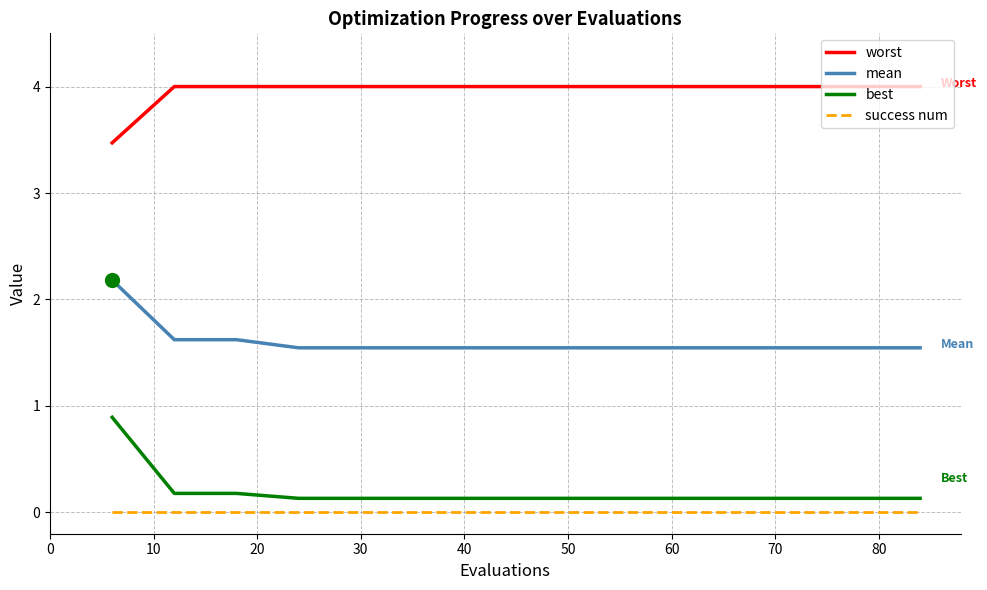

What is the lowest value of the worst series?

3.5